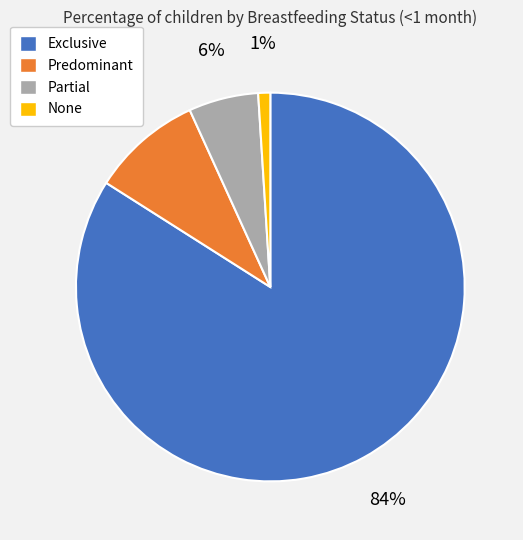

How many slices are in this pie chart?

4